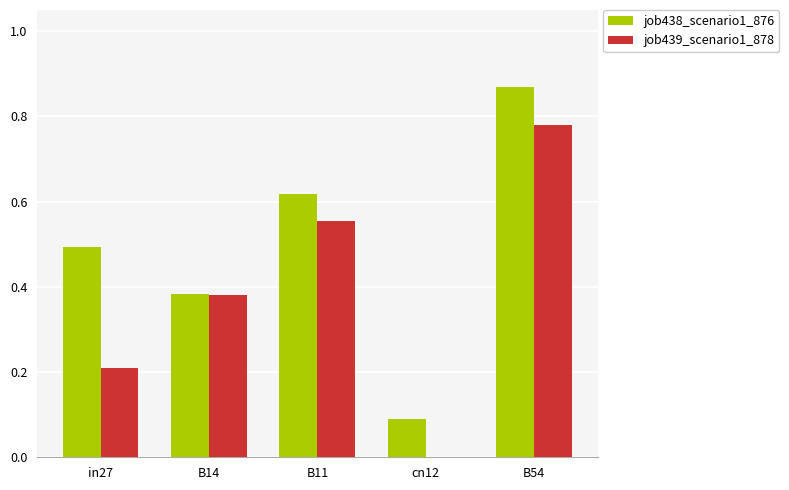

At which category is the sum across all series the highest?

B54